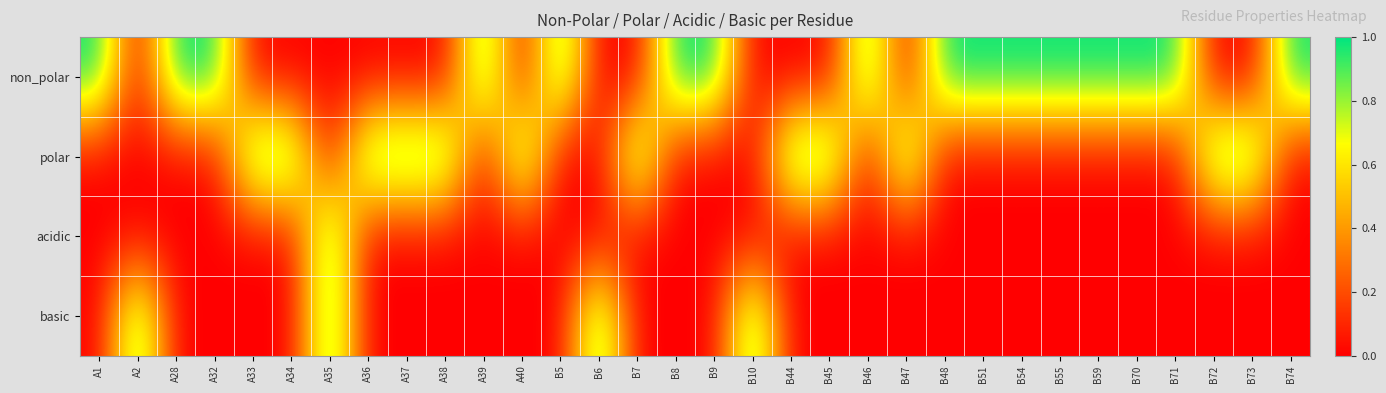

How many data points does each series have?

32